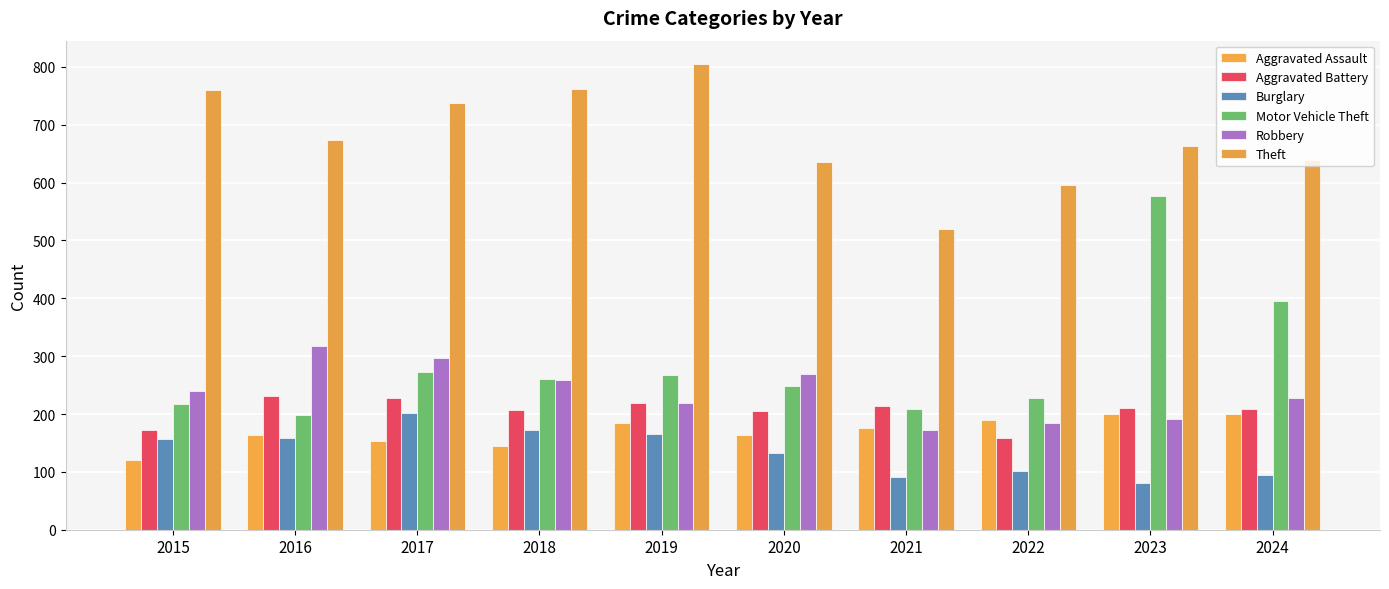

What is the value of the Aggravated Assault bar at the 1st from the left?

120